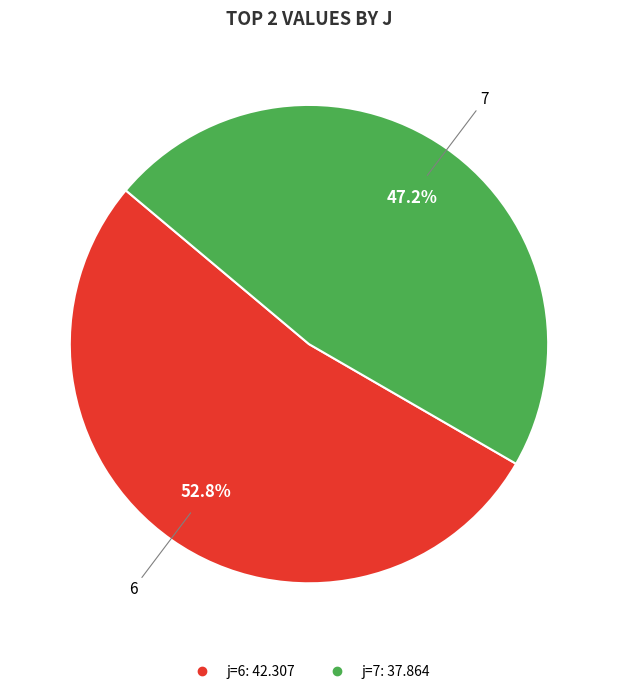

Does any single category account for the majority?

Yes